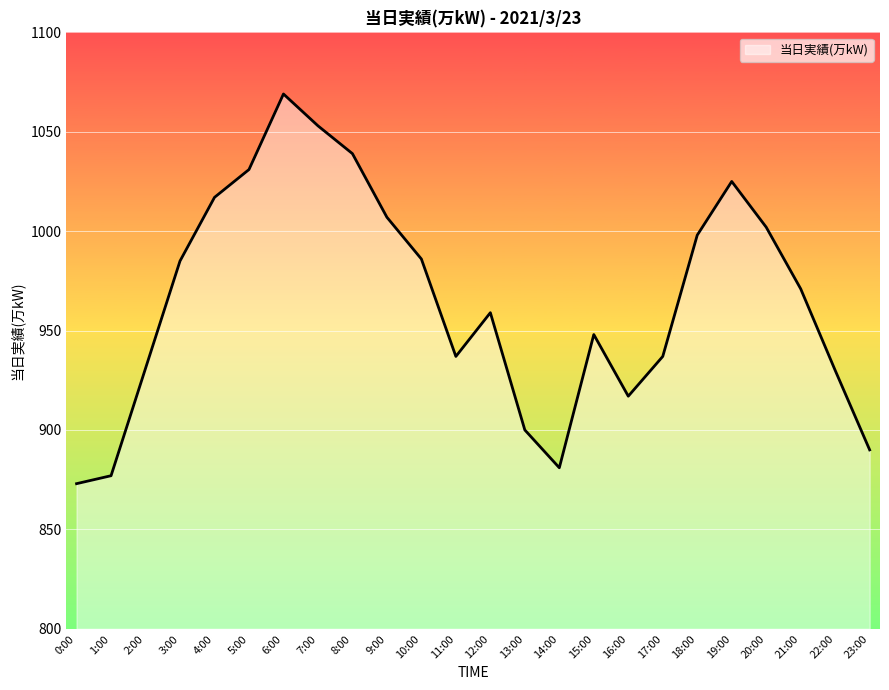

Read the value at 18:00.

998